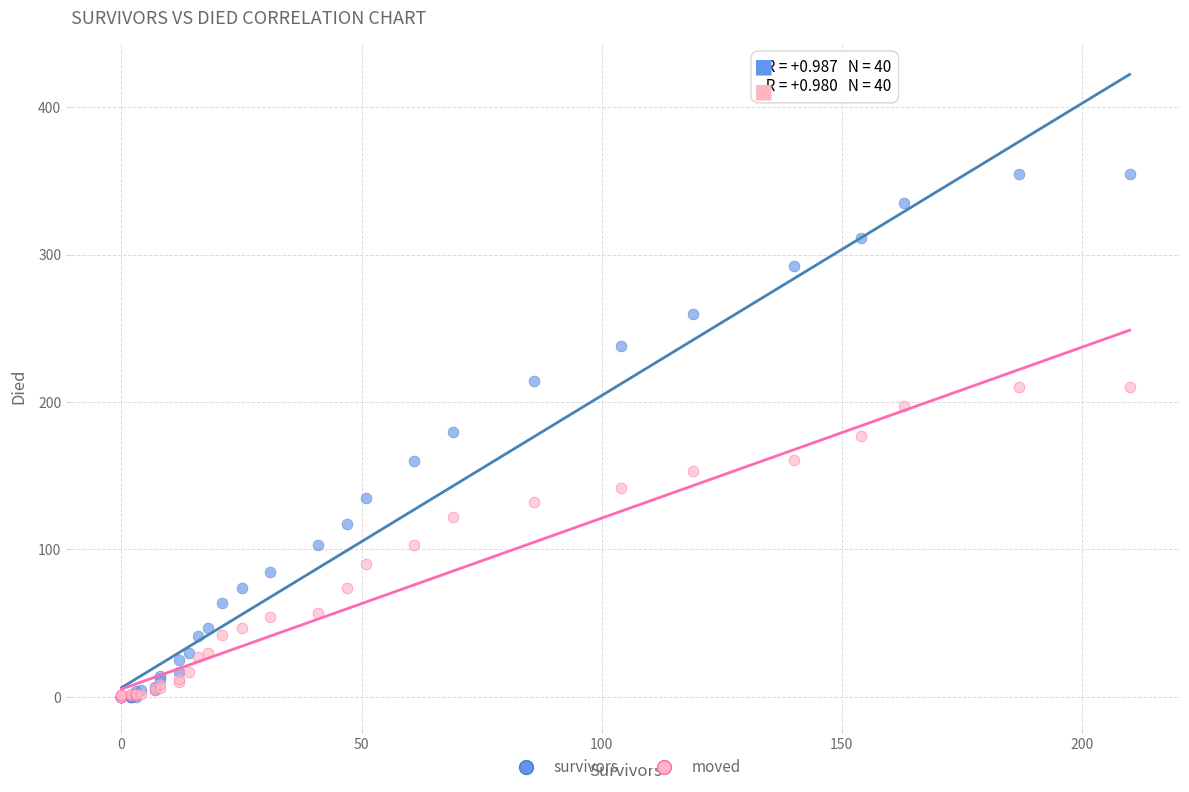

Which series has the widest spread of Y values?

survivors